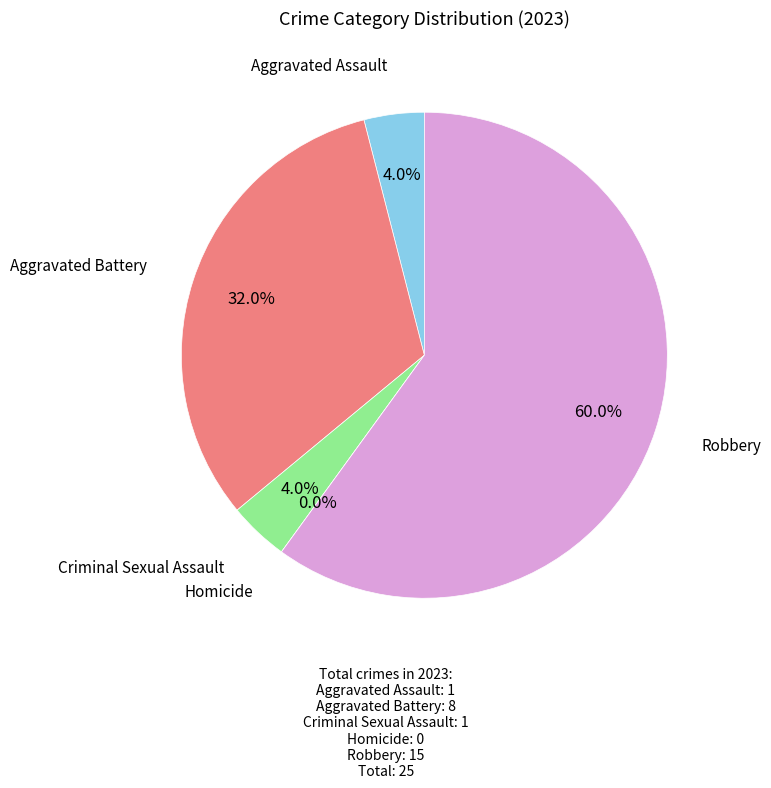

What percentage do Criminal Sexual Assault and Aggravated Assault together represent?

8.0%